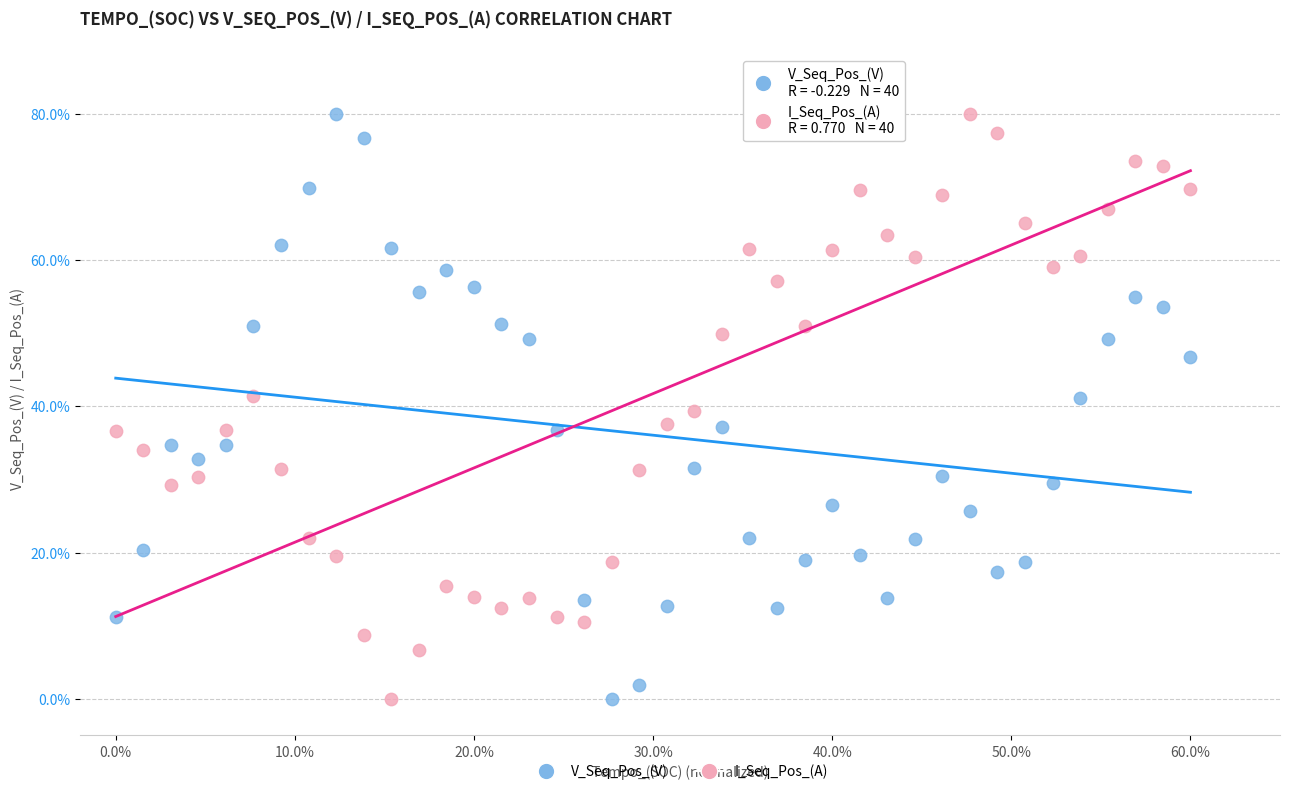

Across all data points, what is the range of Y values (max minus min)?

80.0